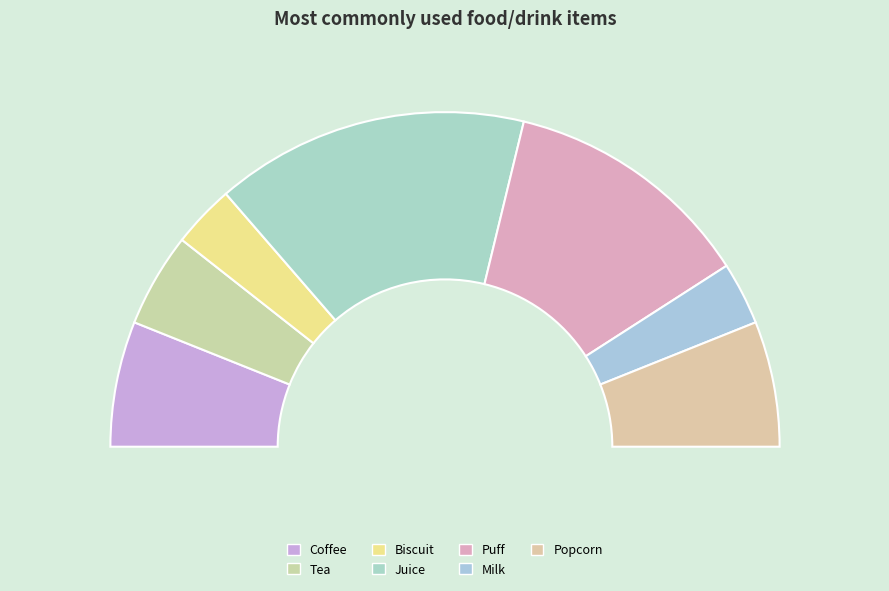

What percentage is the Milk slice, to the nearest percent?

6%